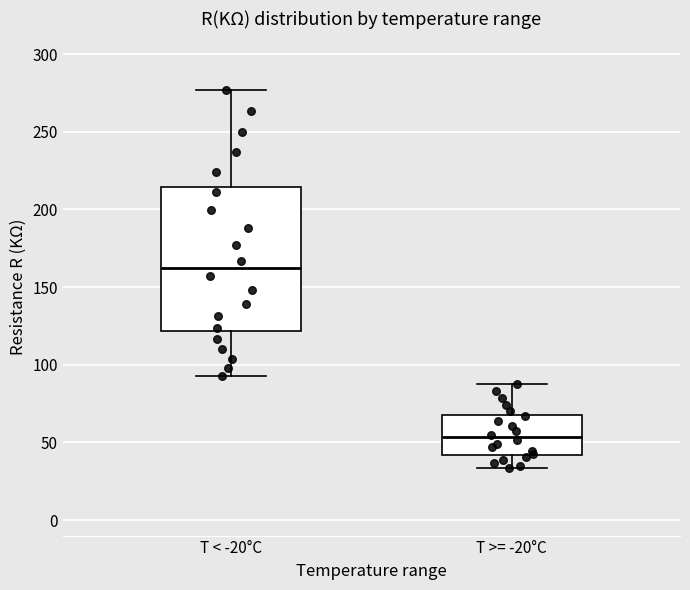

Reading left to right, transcribe this box plot: for each box, give where its median line is, the range the box spans, and where its two whiskers end, as read against the y-axis. The values are not printed on the chart, so give them approximately, as read against the axis.

T < -20°C: median 160, box 120 to 215, whiskers 95 to 275
T >= -20°C: median 55, box 40 to 70, whiskers 35 to 85